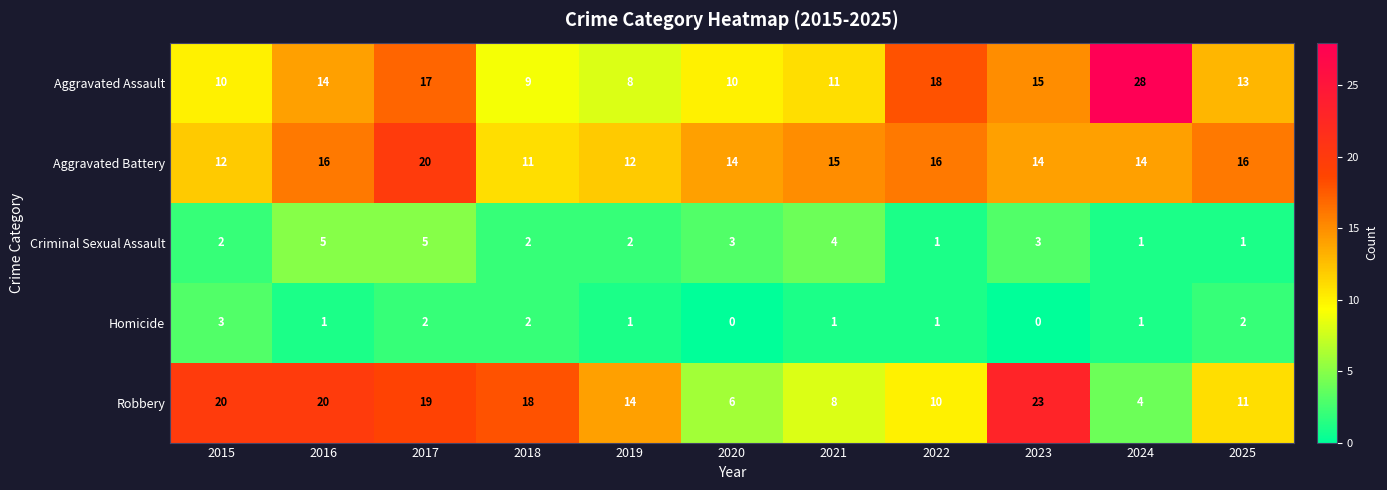

What is the sum of the Criminal Sexual Assault values at 2017 and 2015?

7